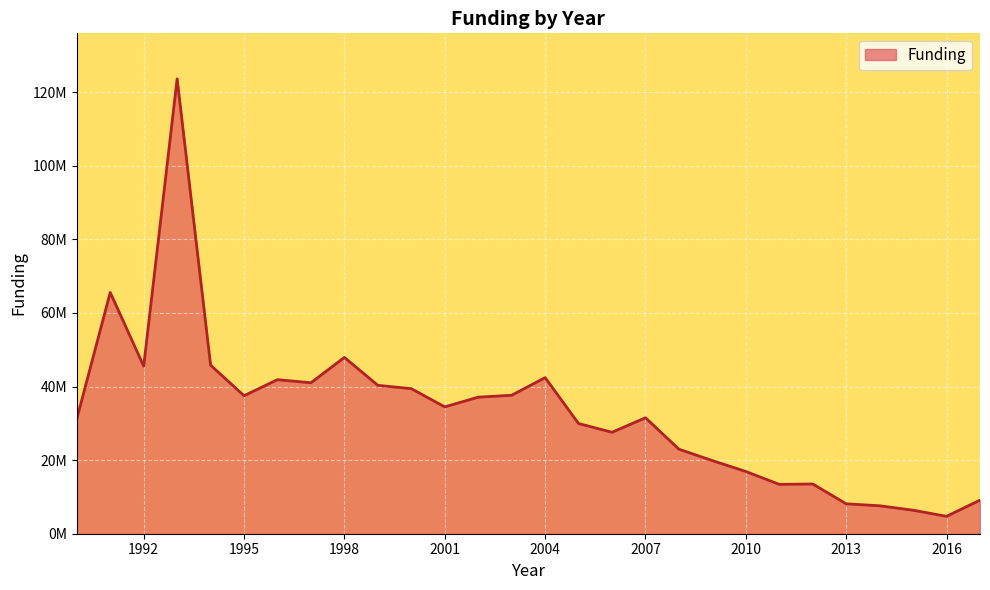

Is this an area chart (filled region under the line)?

Yes